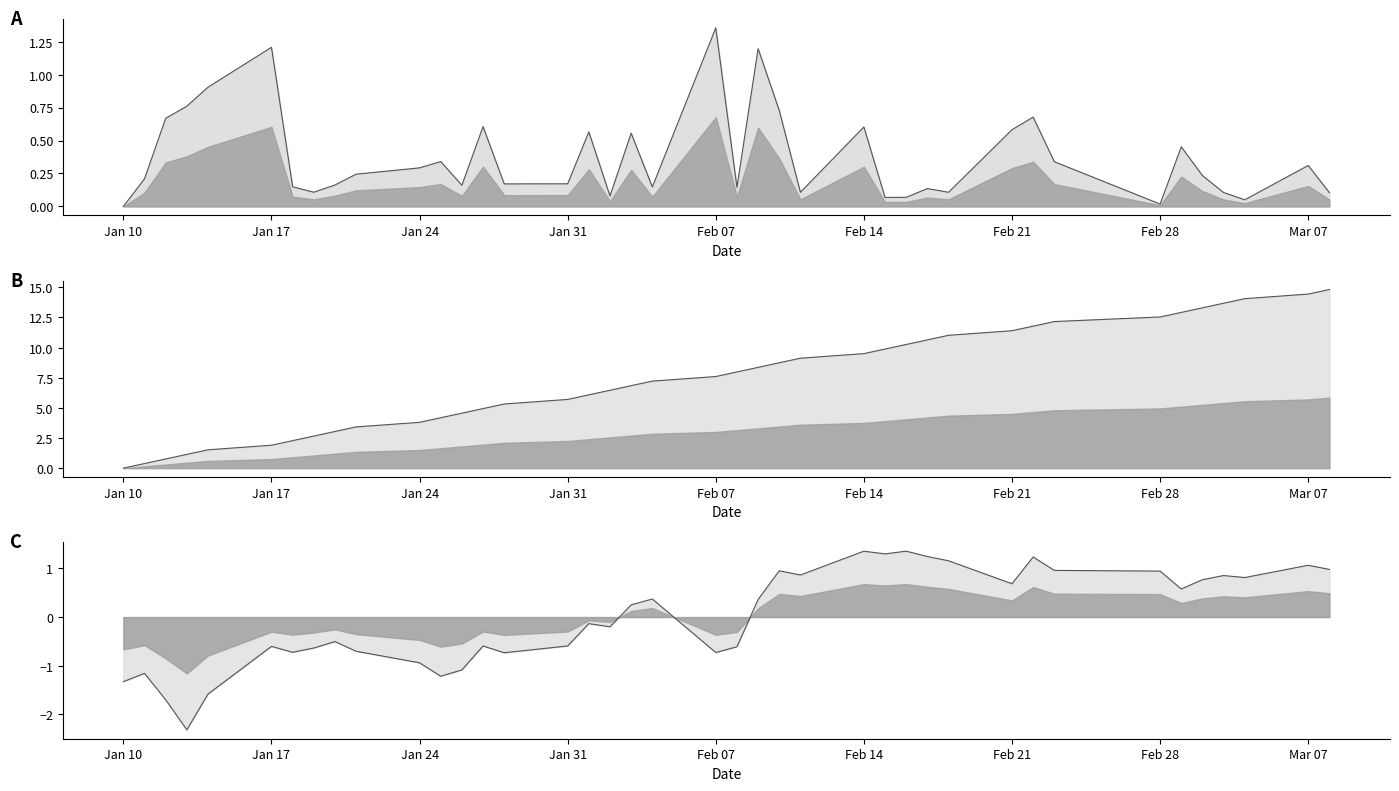

The value of nominal_norm_line at 26 is 0.7. True or false?

False